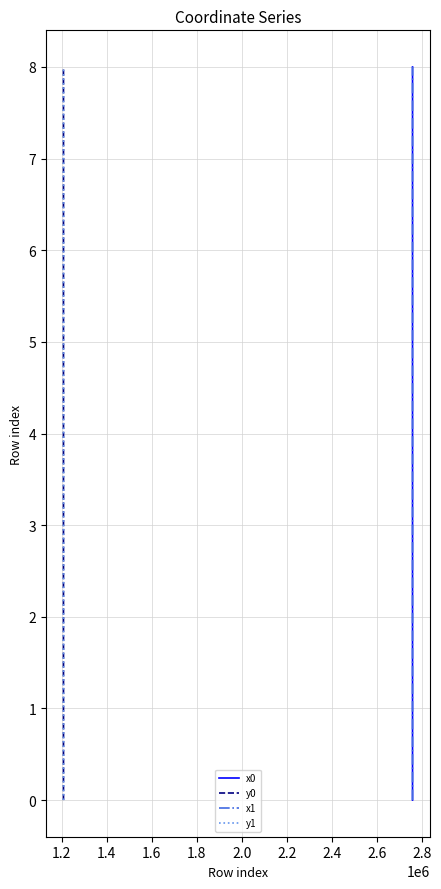

True or false: x0 and x1 intersect in this chart.

False